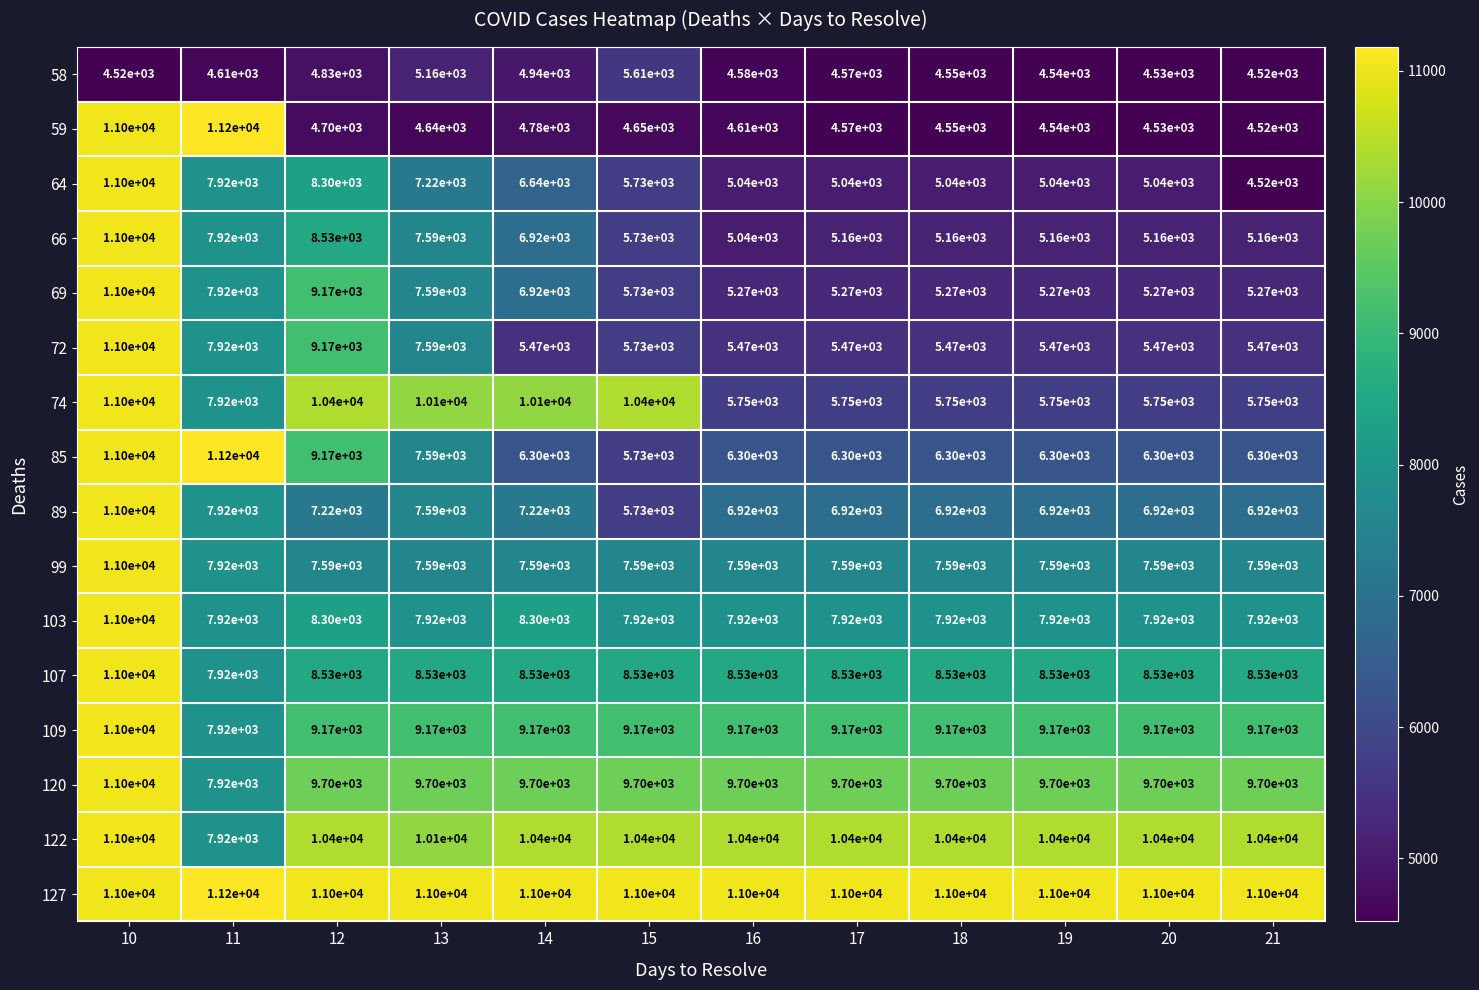

Which series changed the most between 15 and 16?

74